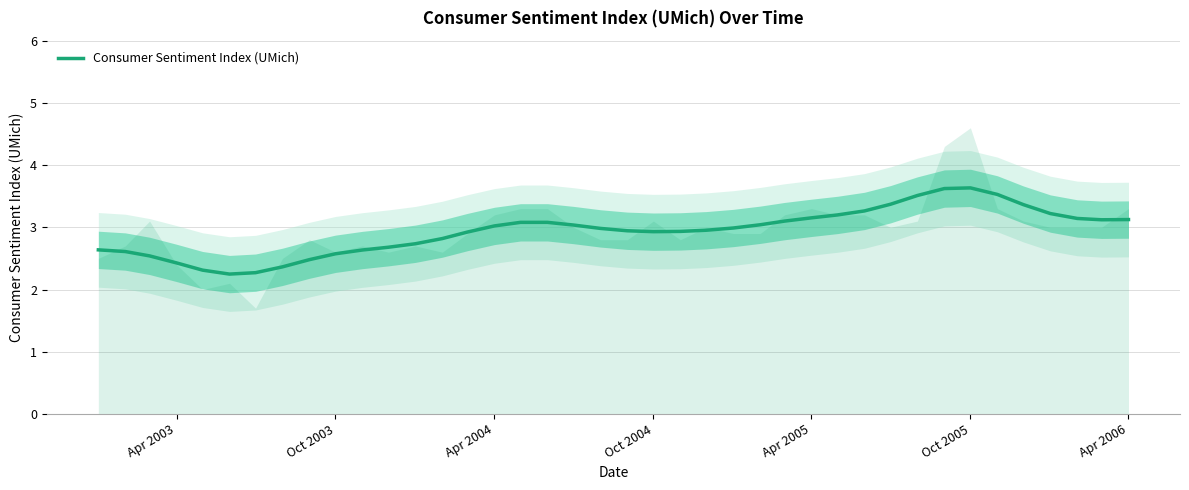

Is it true that Consumer Sentiment Index (UMich) equals 3.6 at Oct 2005?

True